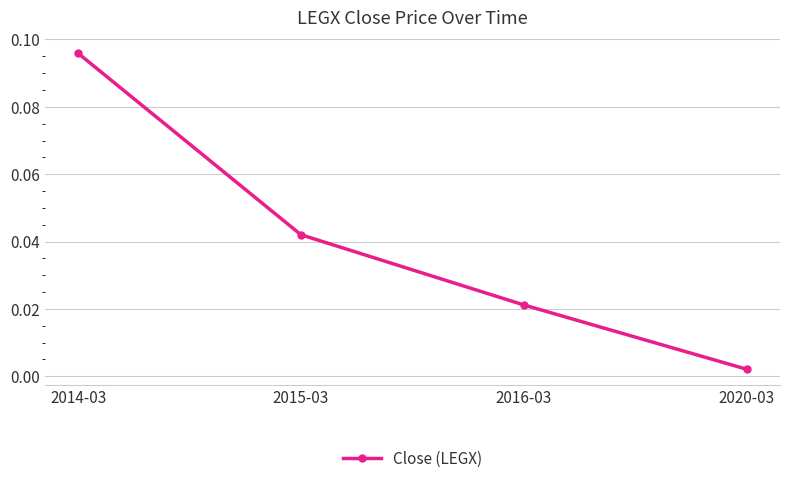

What is the change in value from 2014-03 to 2015-03?

-0.1